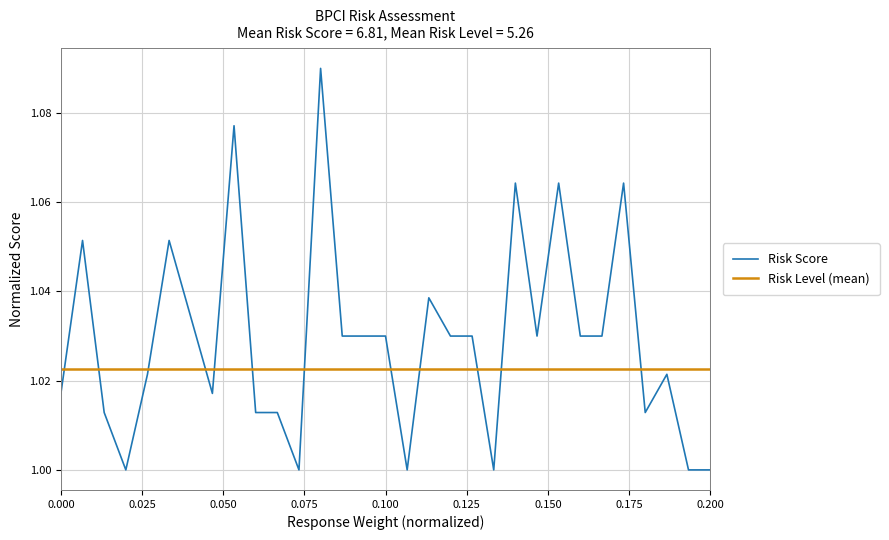

What is the sum of all values?

31.9